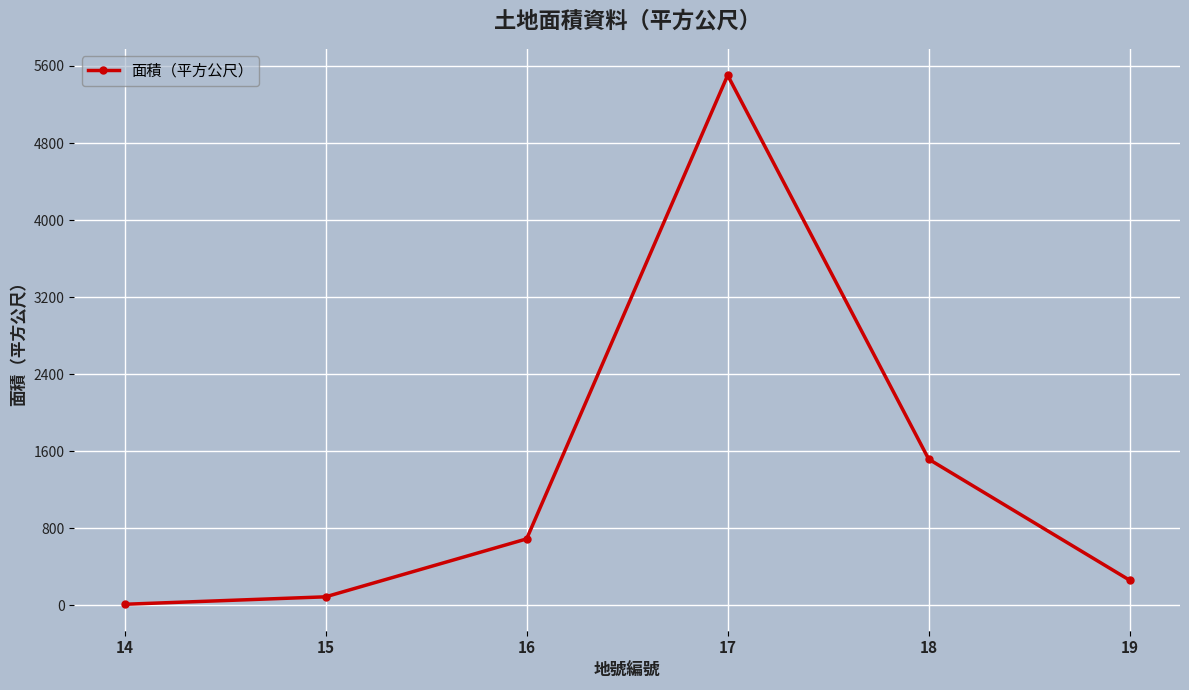

What is the average value?

1345.2